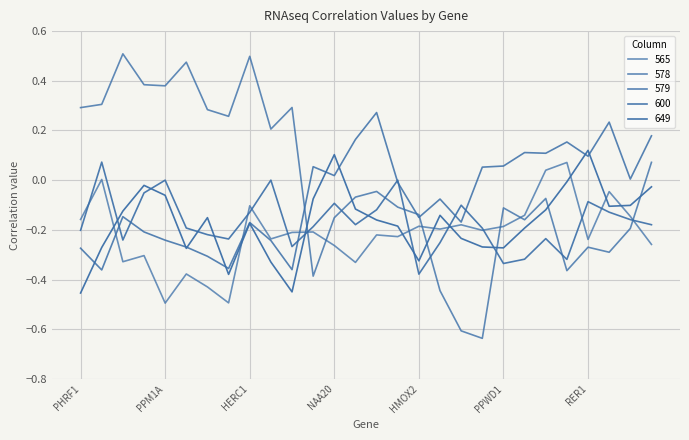

True or false: 649 has more than 0 interior local peaks.

True